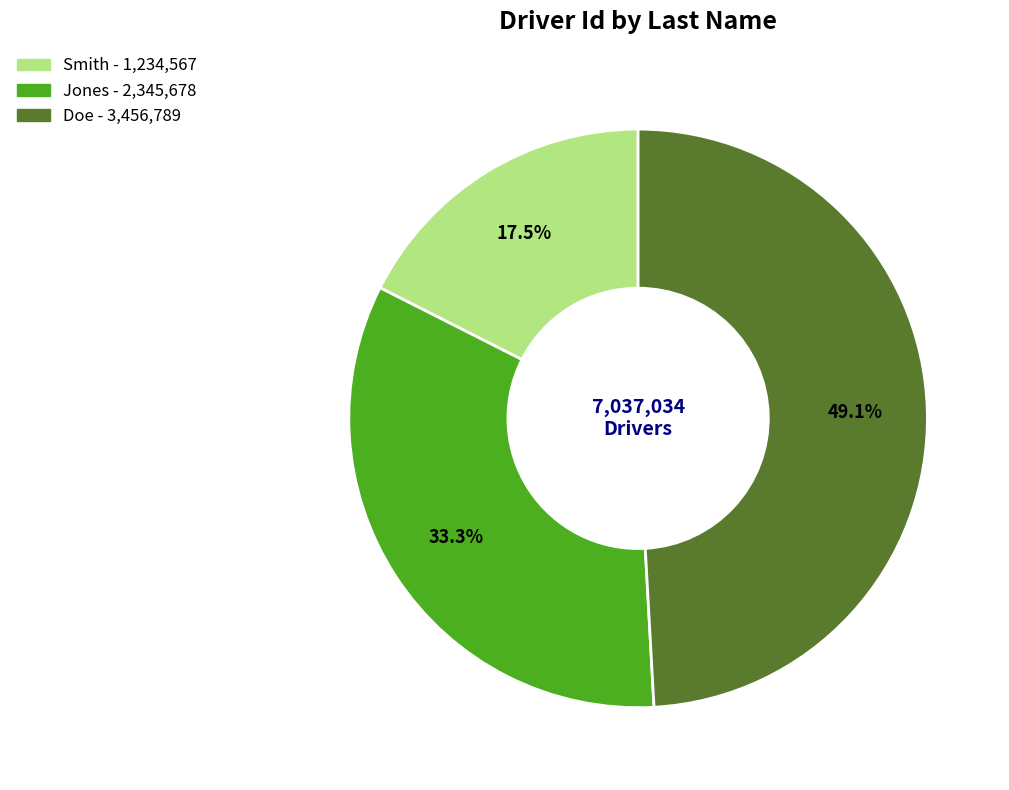

How many slices are in this pie chart?

3